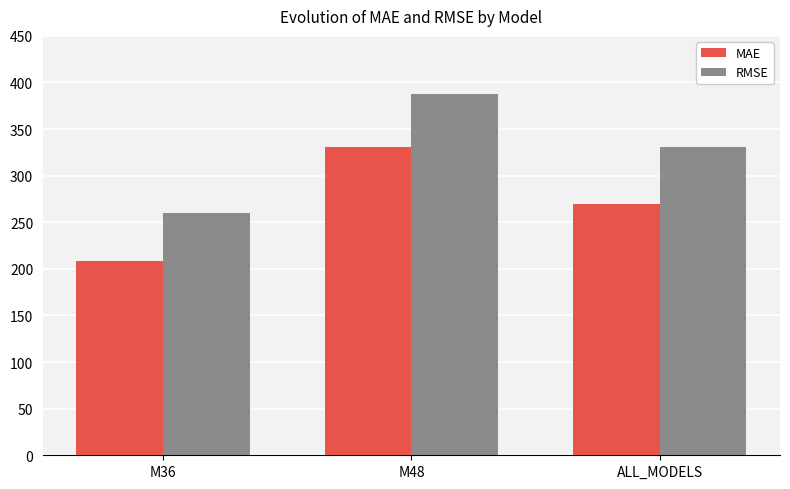

List the series in order of their peak value, highest first.

RMSE, MAE